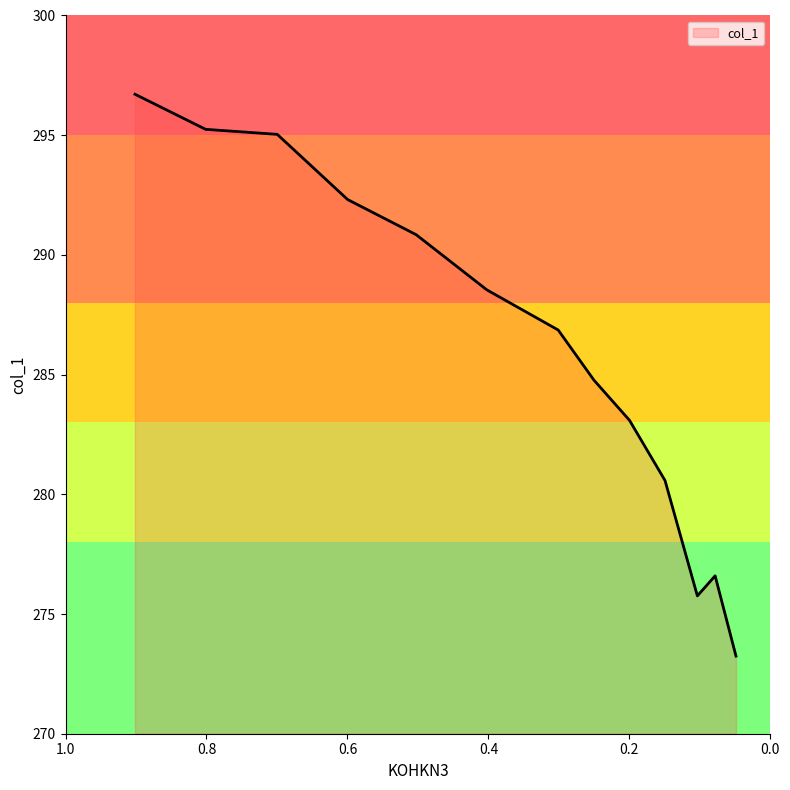

Where is the first local minimum?

0.1035